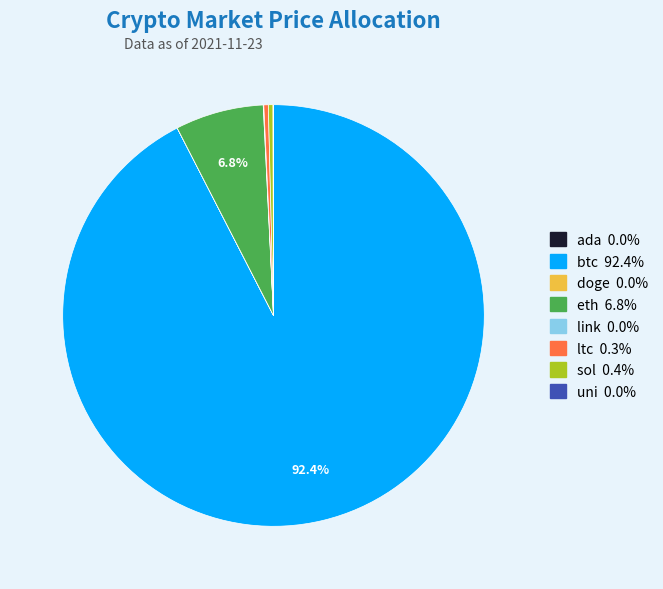

What is the largest slice in the pie chart?

btc